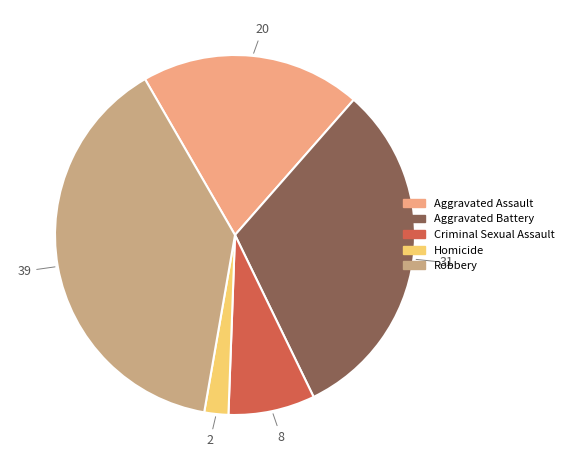

Which slice is the smallest?

Homicide